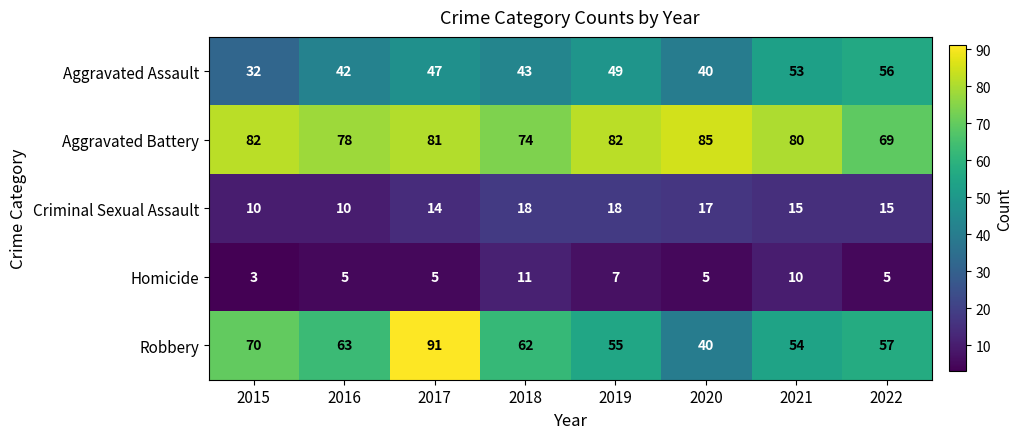

Is it true that Criminal Sexual Assault equals 15 at 2022?

True